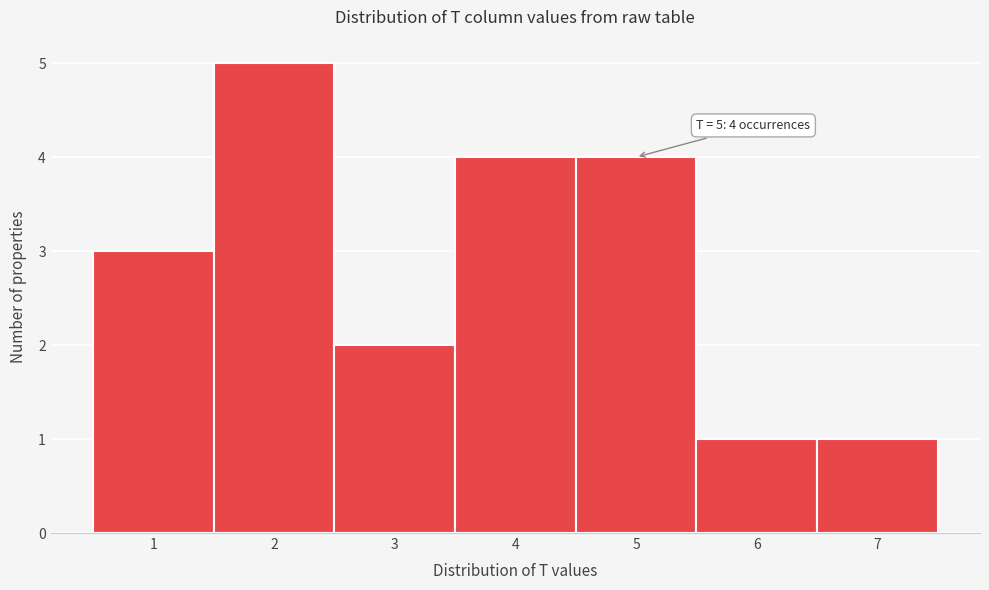

Over which range of the x-axis is the bar tallest?

1.5 to 2.5